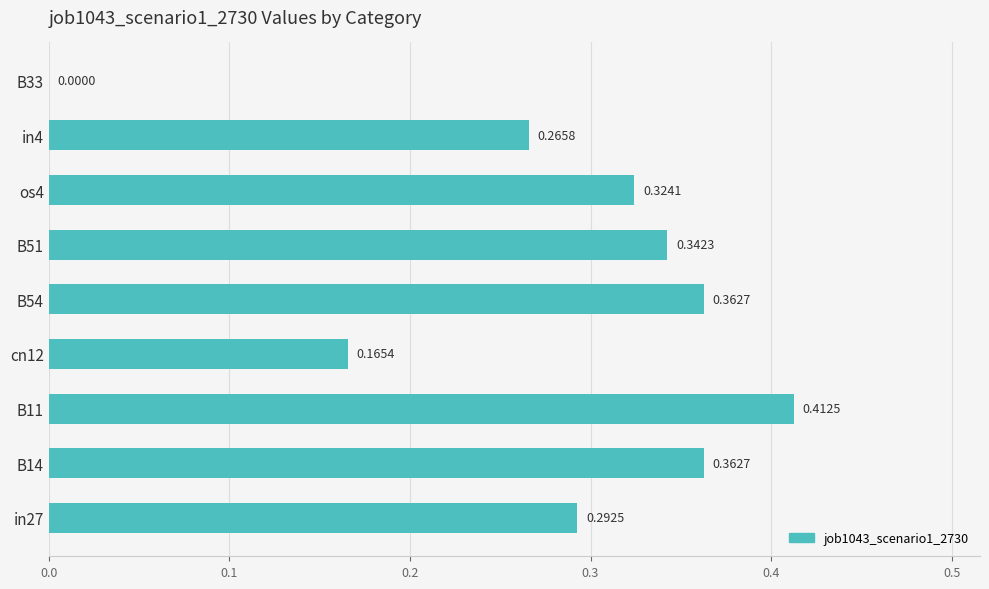

Which has a higher value, B54 or in27?

B54